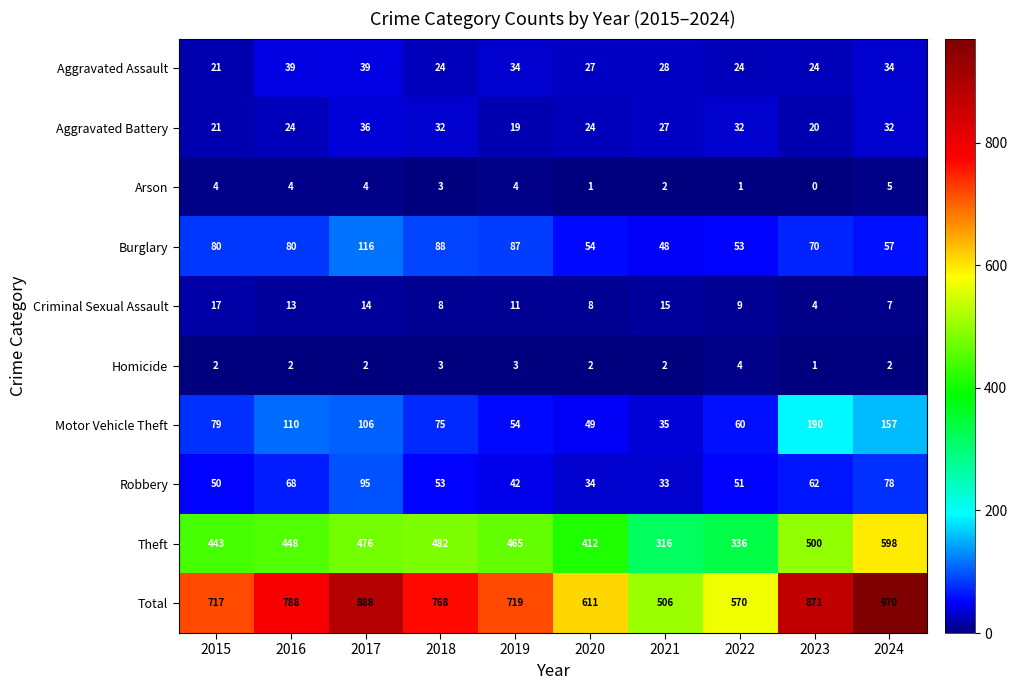

The value of Homicide at 2023 is 0. True or false?

False